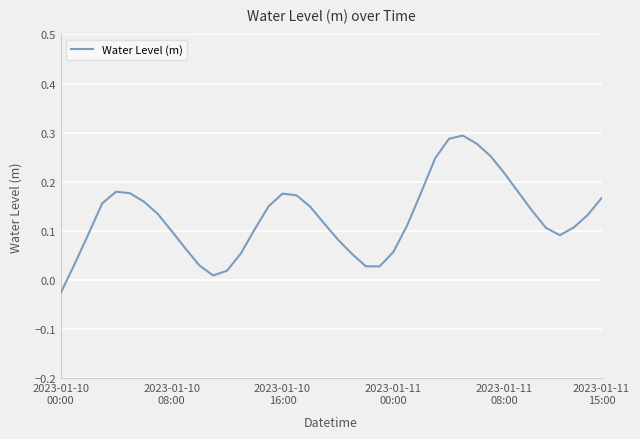

At which label does the data first exceed 0?

2023-01-10
08:00